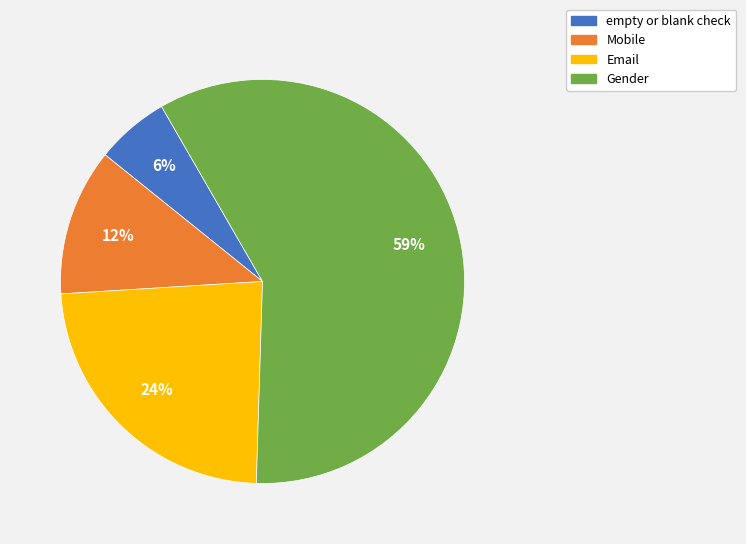

To the nearest percent, what is the average slice percentage?

25%